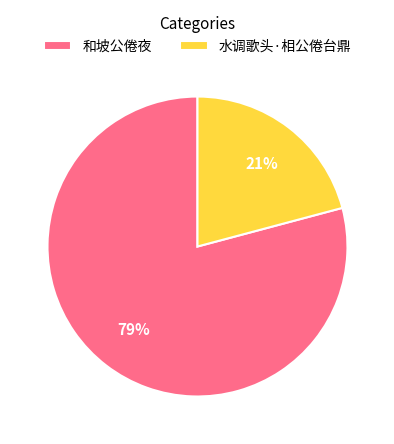

What is the majority slice?

和坡公倦夜